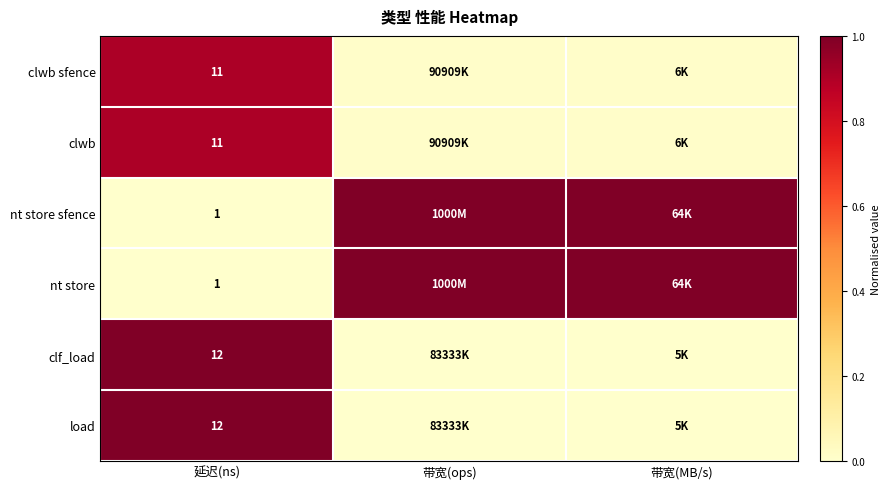

Which series has the widest spread of values?

nt store sfence